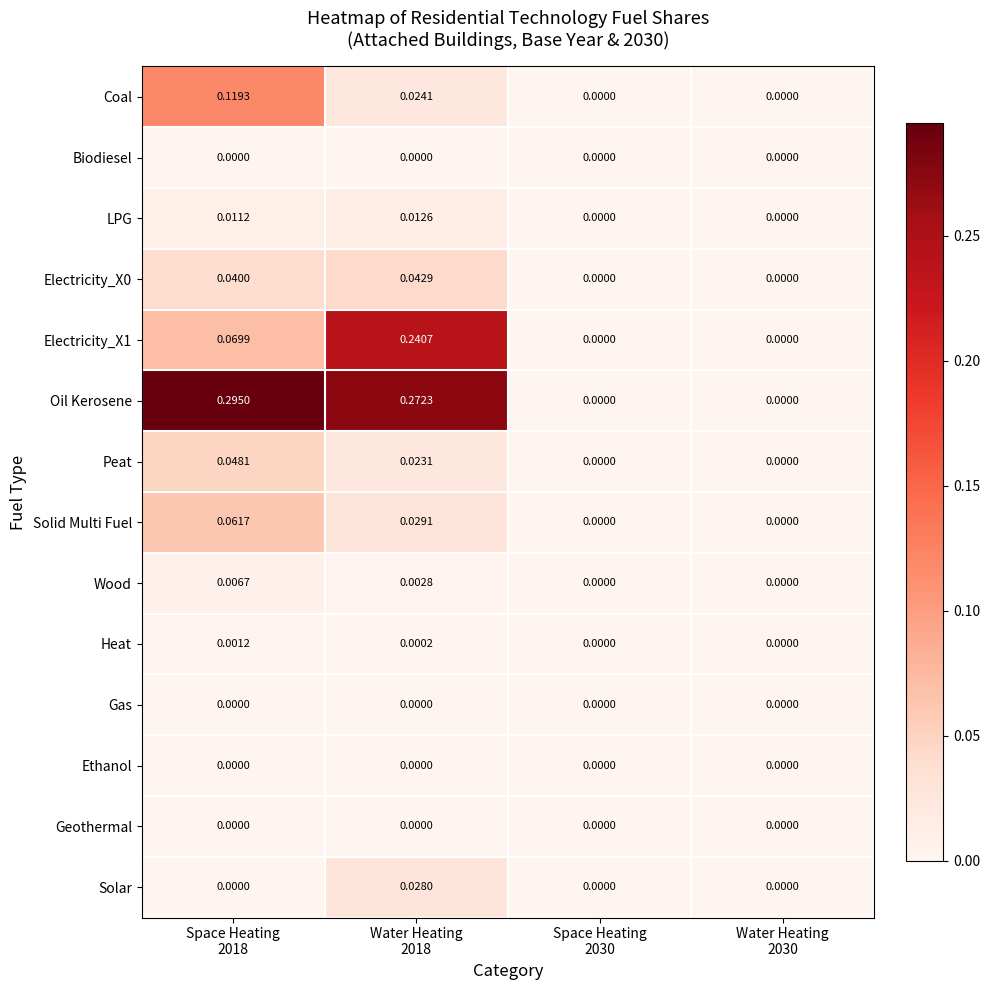

Between Space Heating
2018 and Water Heating
2030, which series saw the biggest shift?

Oil Kerosene